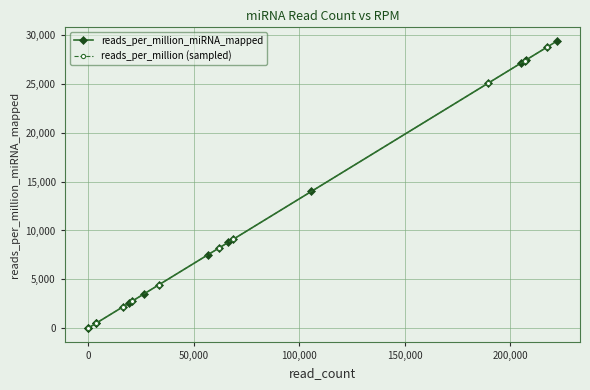

True or false: reads_per_million (sampled) has more than 1 interior local peaks.

False